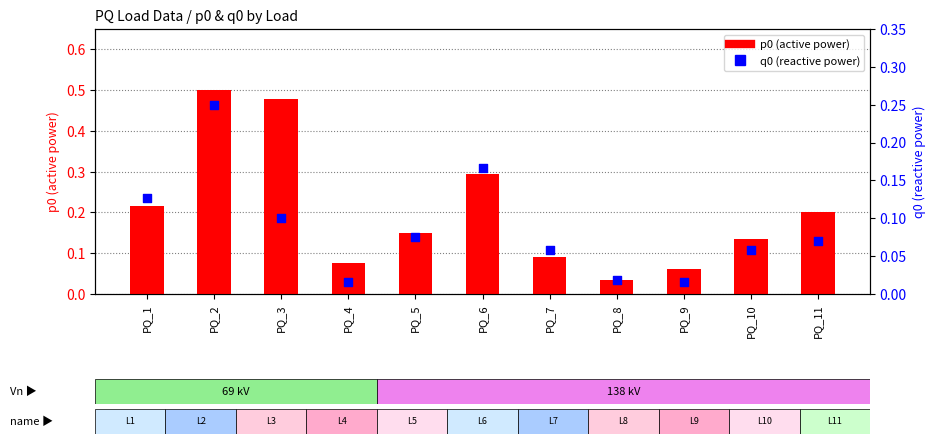

Which series has the largest total across all categories?

p0